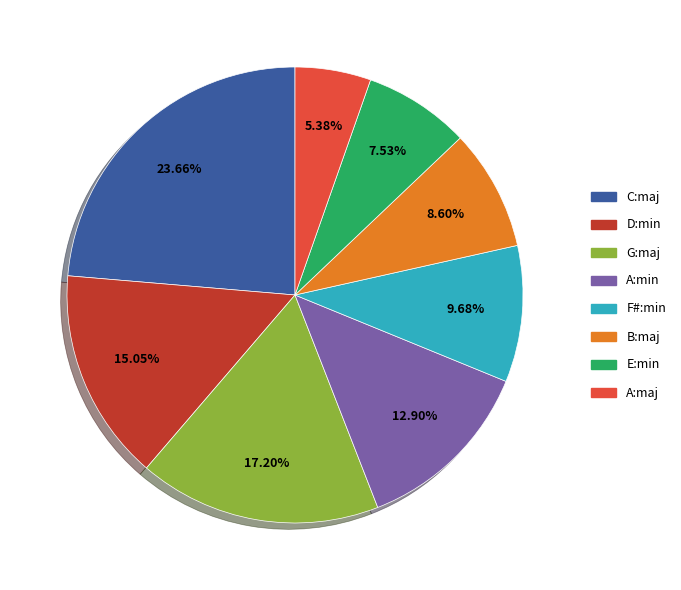

Which slice is the largest?

C:maj